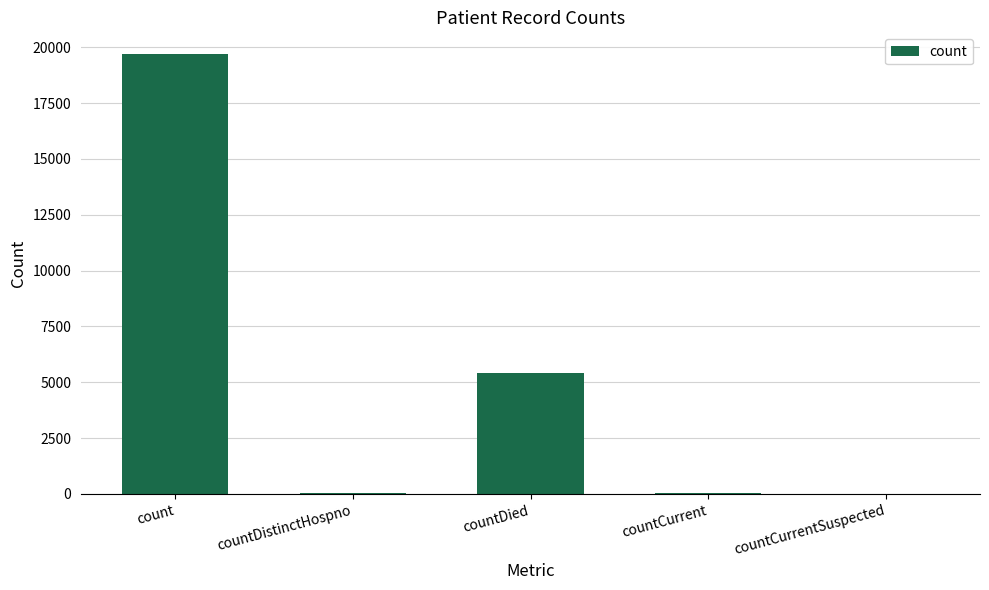

What is the difference between the values at count and countCurrent?

19641